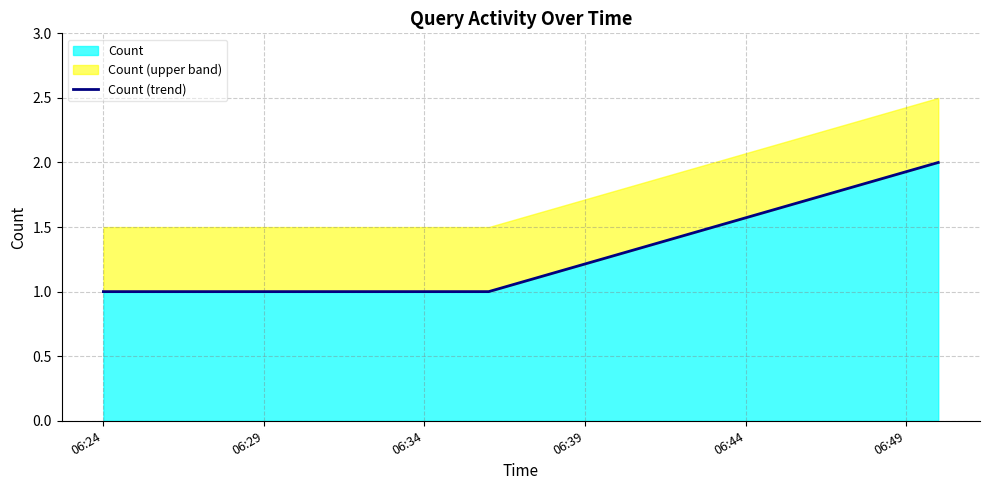

What is the difference between the maximum and minimum values?

1